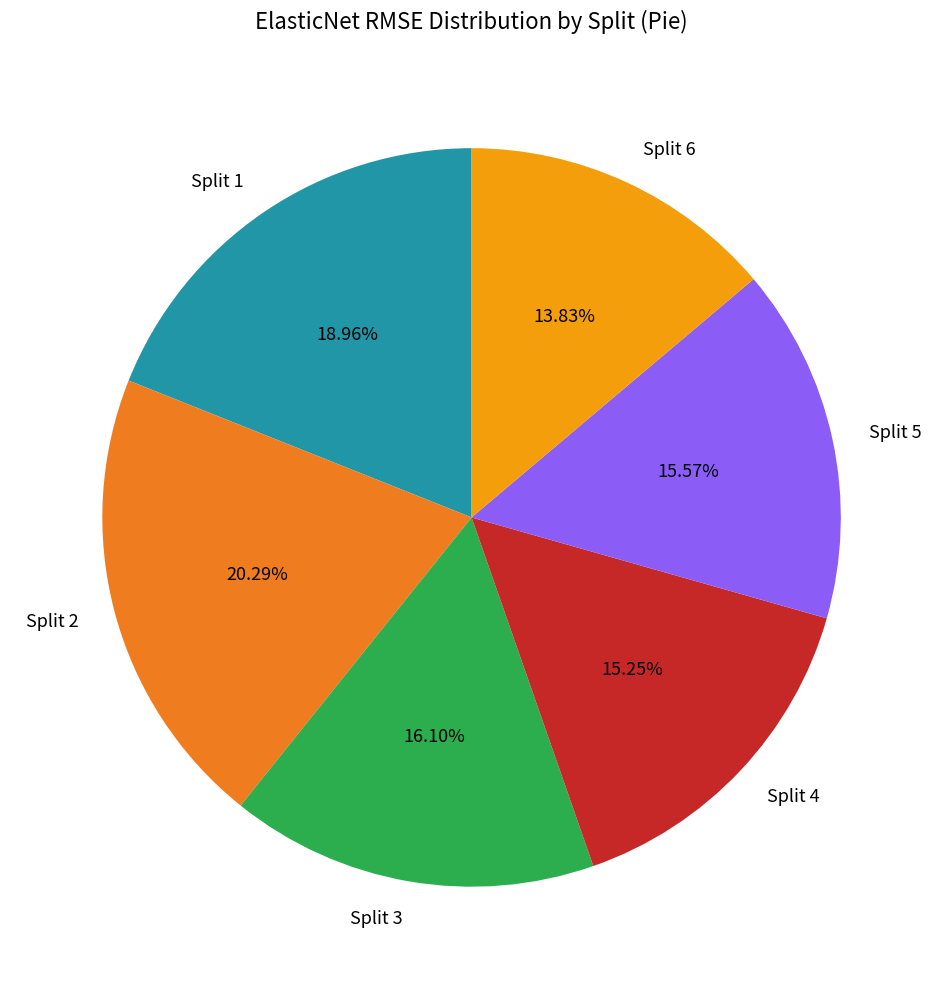

What is the ratio of the value at Split 1 to the value at Split 4?

1.2